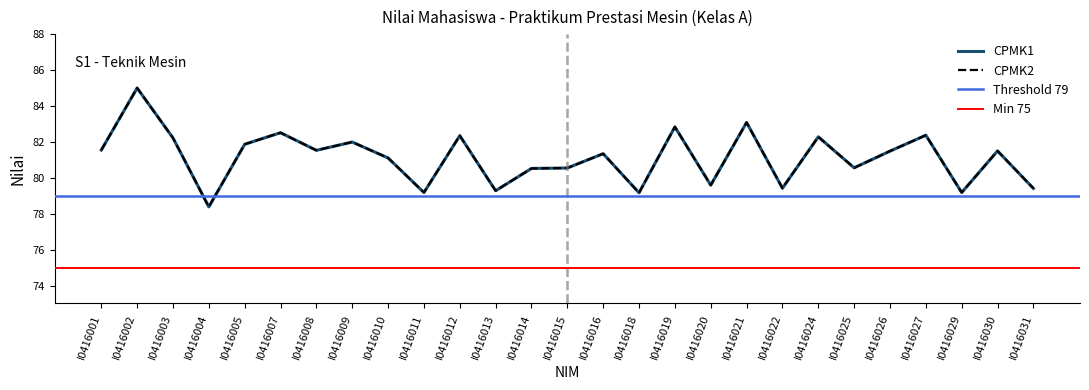

Is the value of CPMK1 at I0416019 greater than the value of CPMK2 at I0416013?

Yes